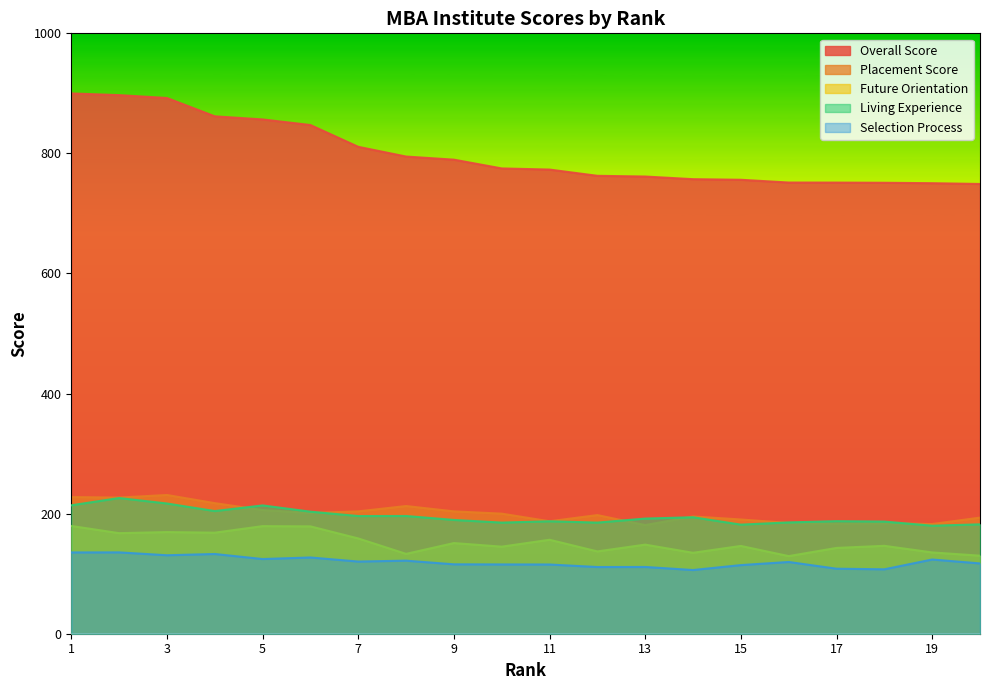

At which label does future_orientation_score reach its peak?

1